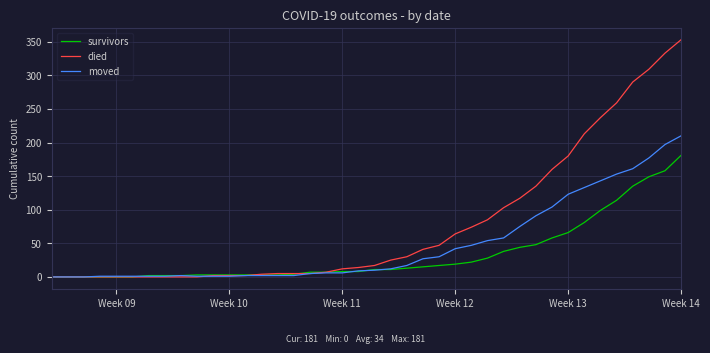

Which series has the largest total across all categories?

died